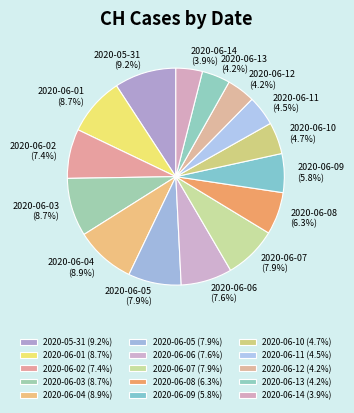

To the nearest percent, what percentage of the pie is 2020-06-08?

6%